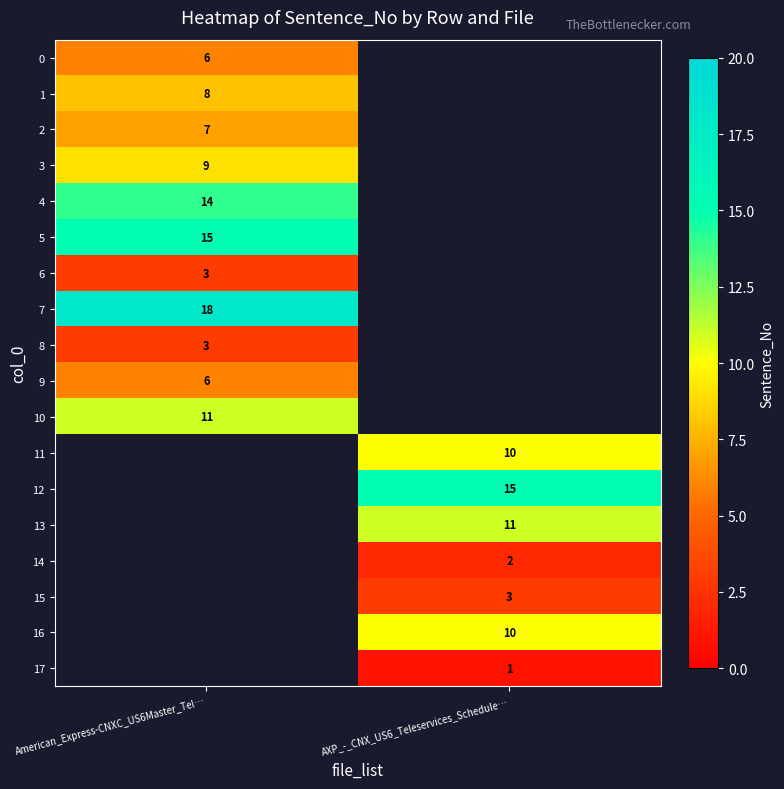

Is it true that 7 equals 8 at American_Express-CNXC_US6Master_Tel…?

False